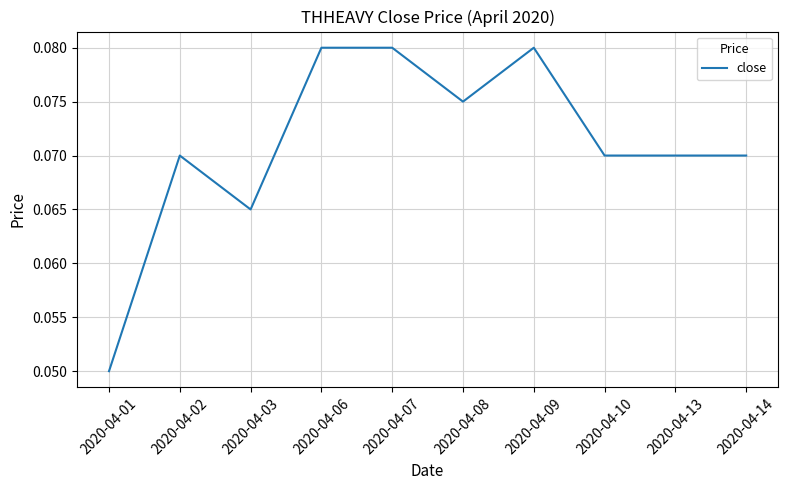

At which label is the value closest to 0?

2020-04-01